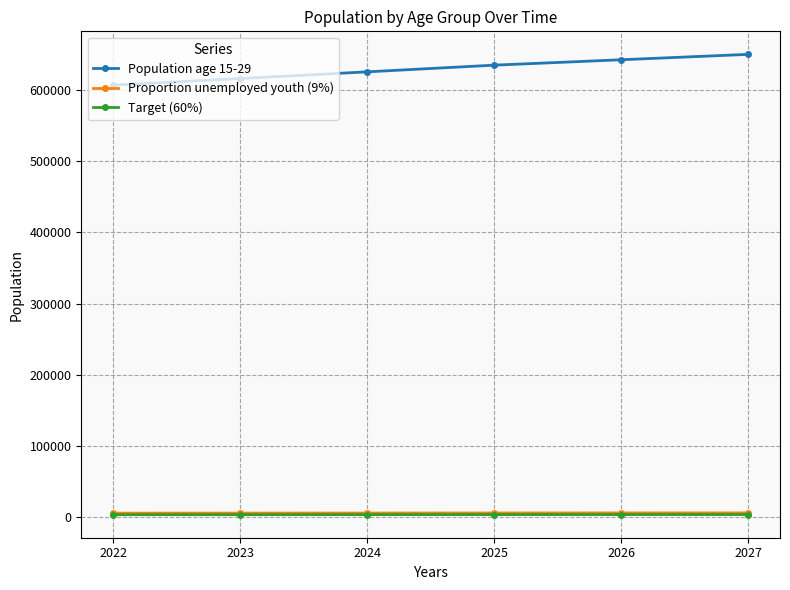

Is the value of Proportion unemployed youth (9%) at 2027 greater than the value of Population age 15-29 at 2025?

No